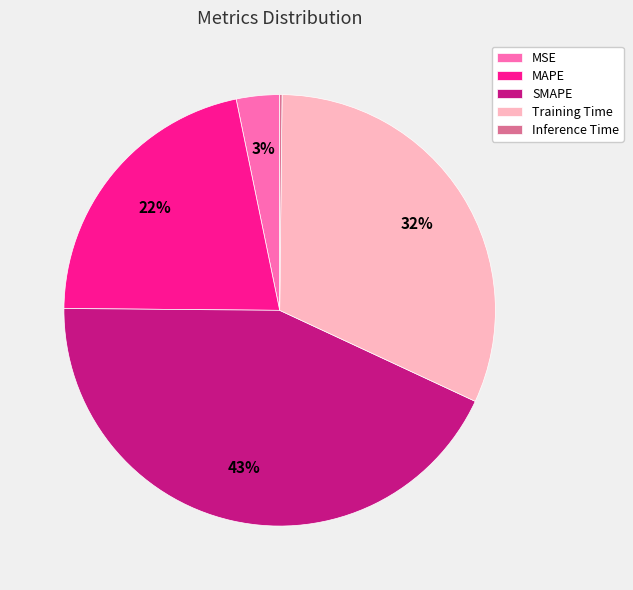

Is there any slice that represents more than half of the pie?

No